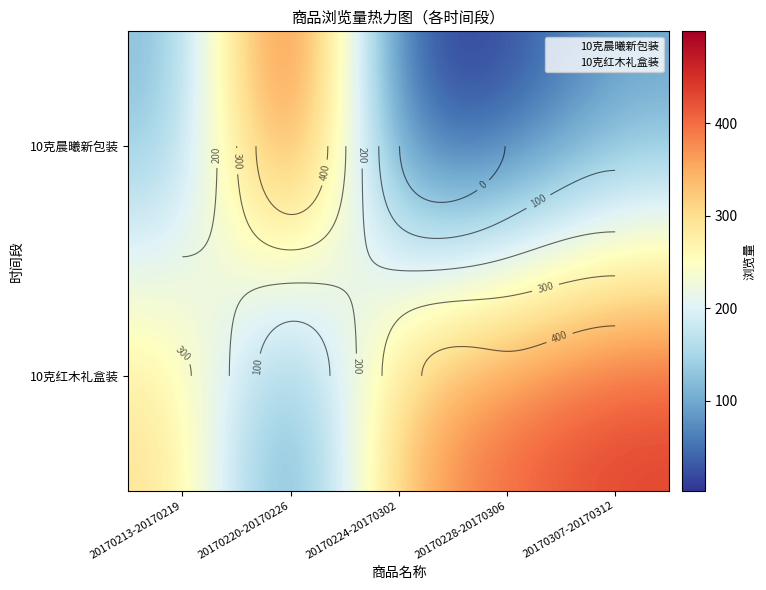

Rank the series at 20170224-20170302 from highest to lowest value.

10克红木礼盒装, 10克晨曦新包装